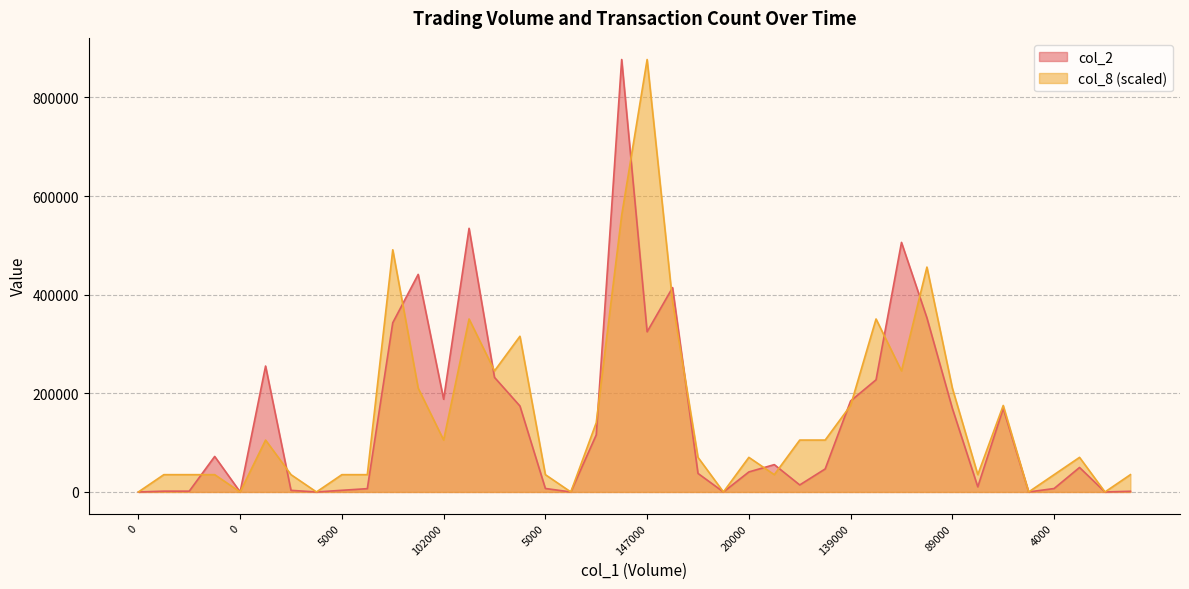

The col_8 series shows 35074.8 at 33. True or false?

True